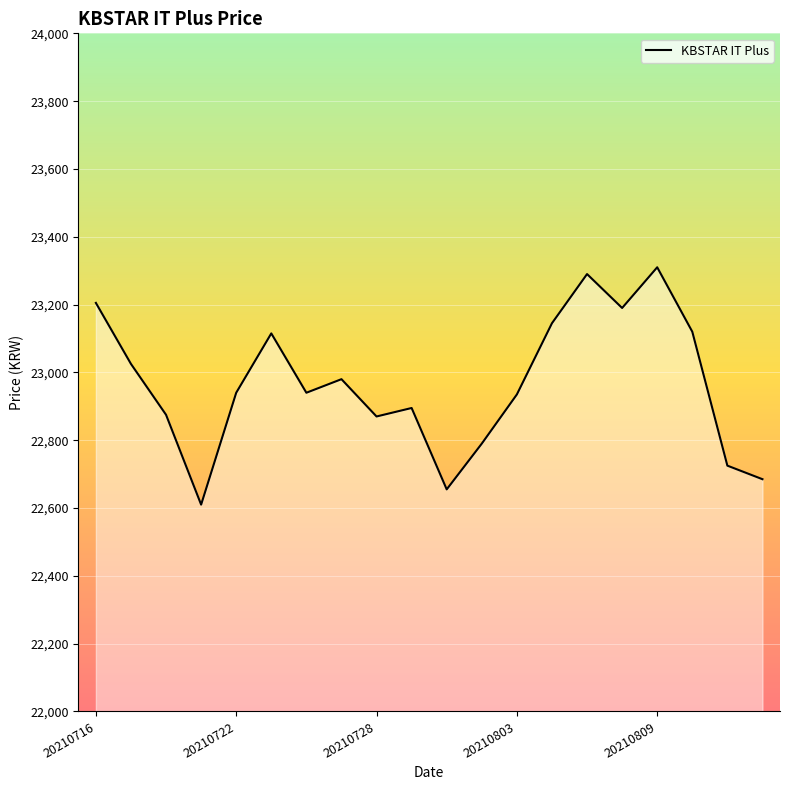

What is the maximum value shown in the chart?

23310